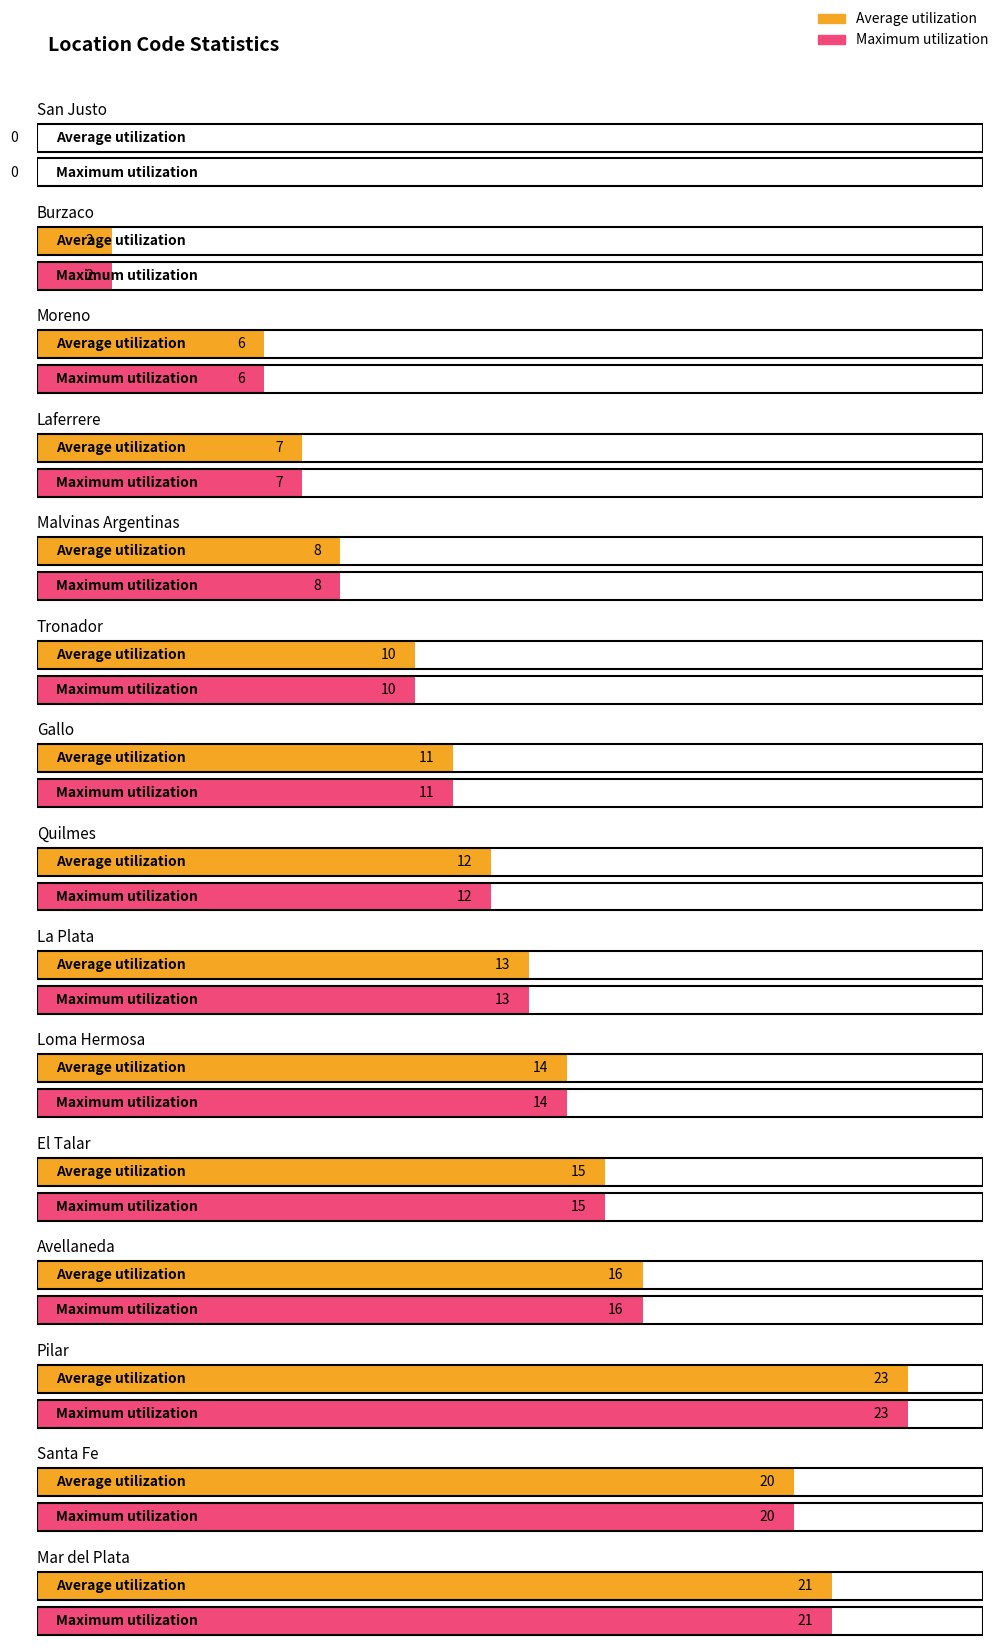

What is the label of the 2nd bar from the left?

Burzaco